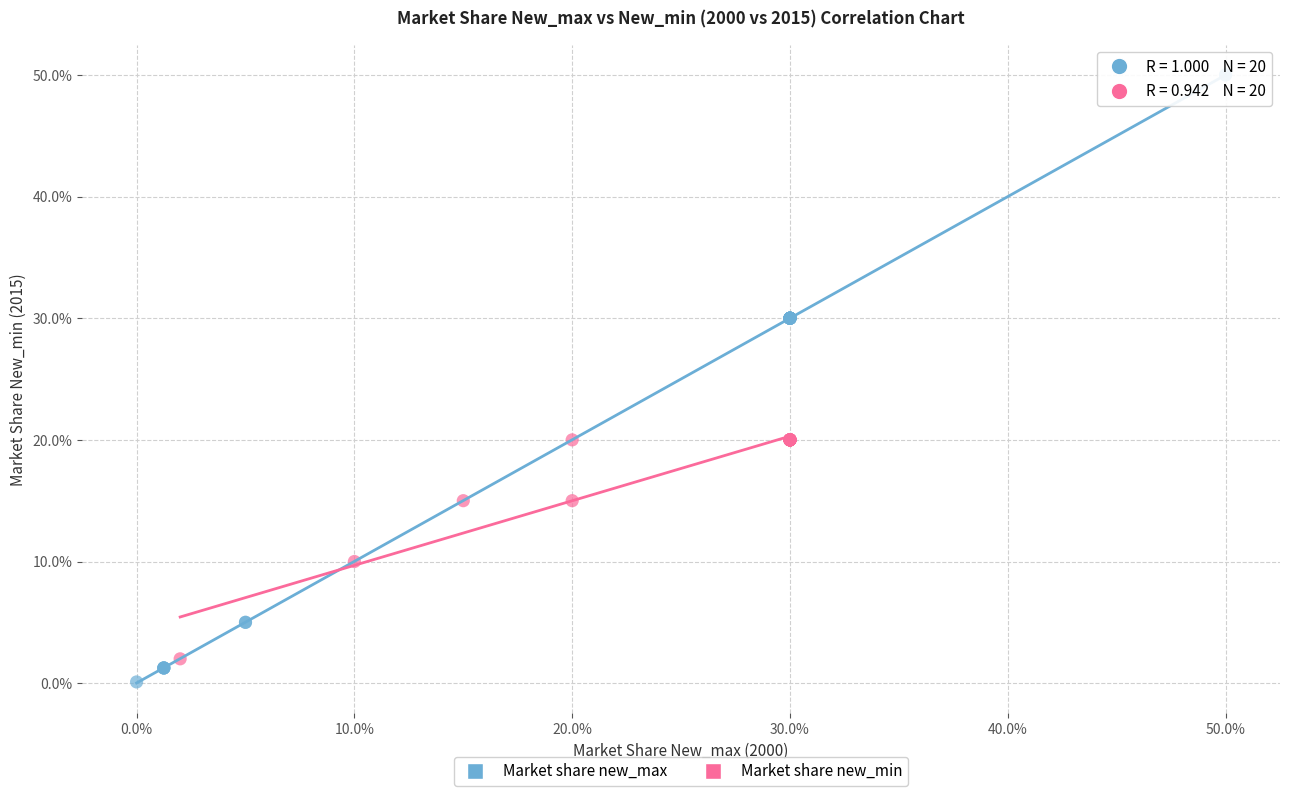

What are all the series names shown in the legend?

Market share new_max, Market share new_min